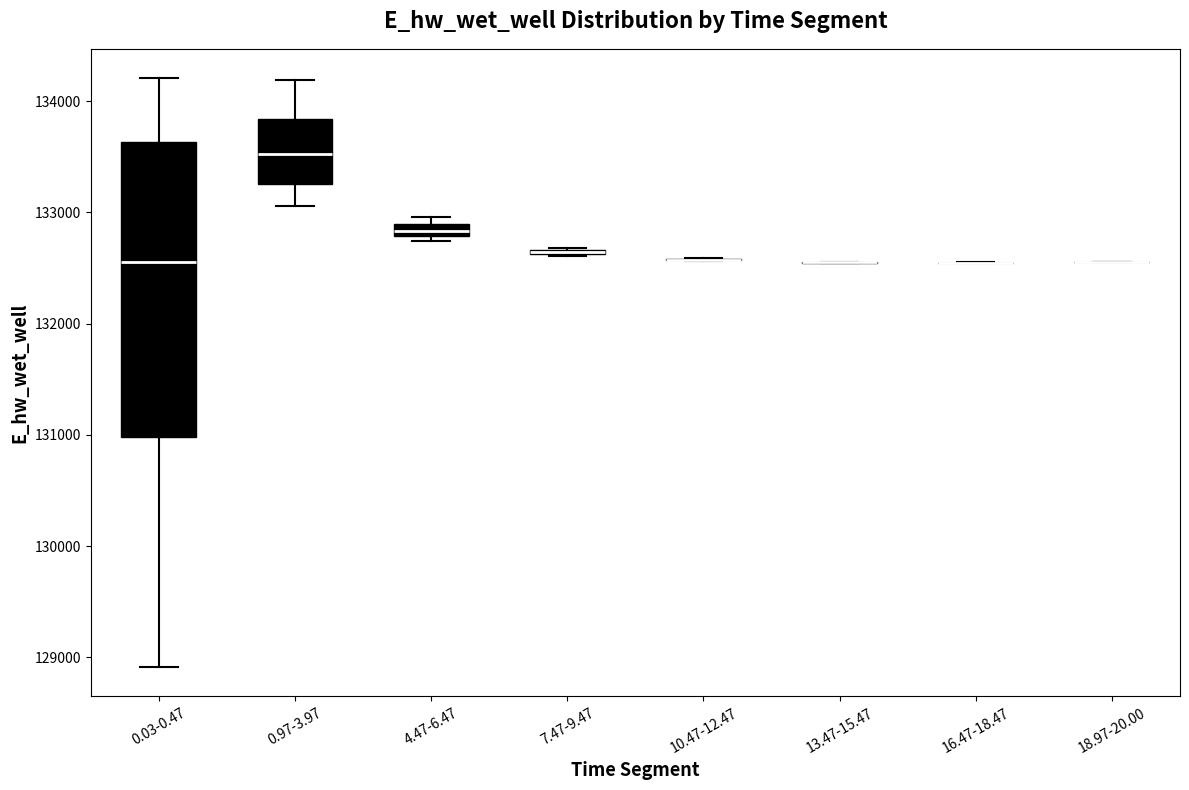

Where is the lower edge of the box for 0.03-0.47 on the y-axis? The values are not printed on the chart, so give them approximately, as read against the axis.

131000